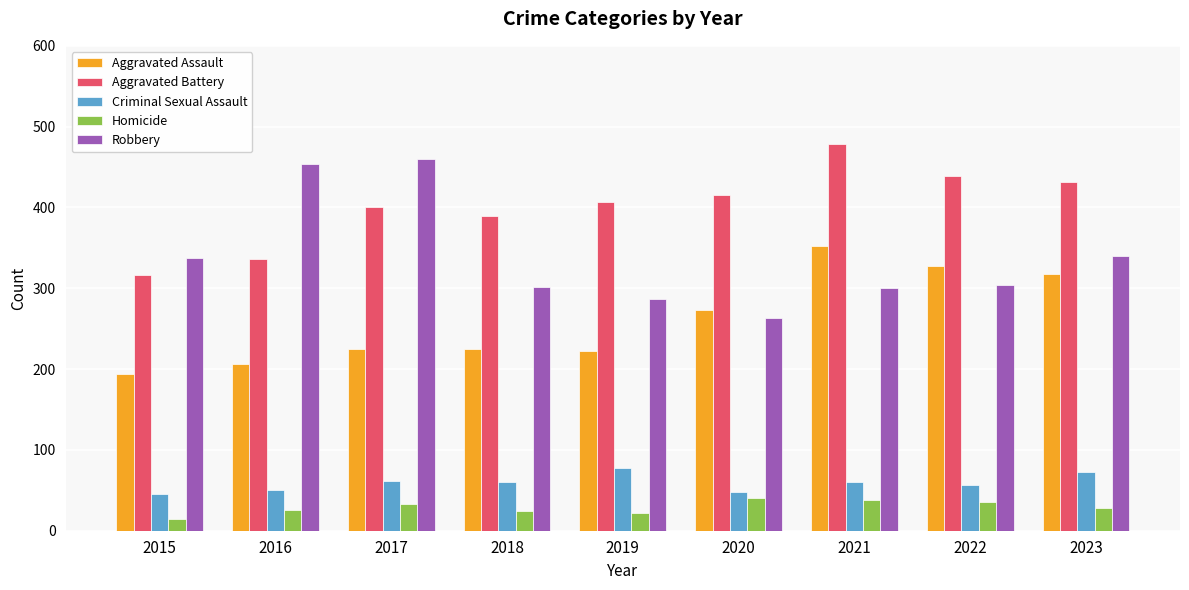

Does the chart contain any negative values?

No